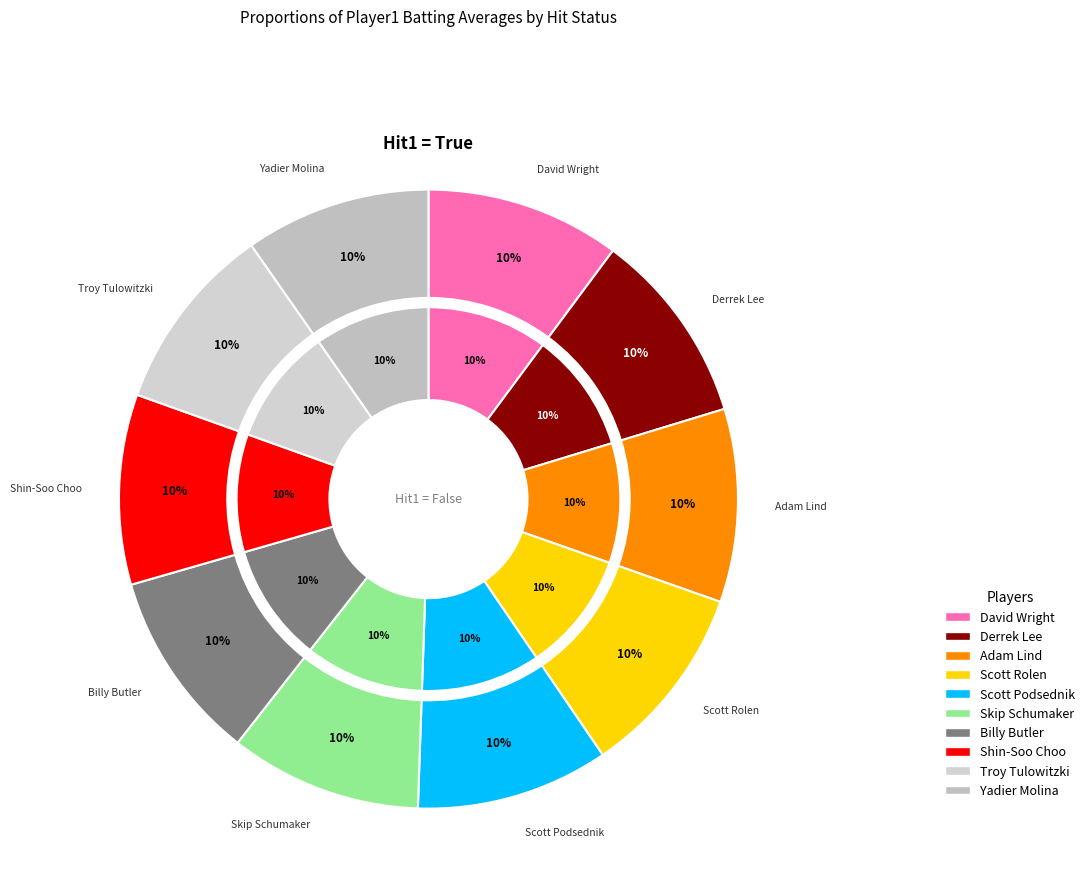

The Billy Butler slice represents 21% of the pie. True or false?

False